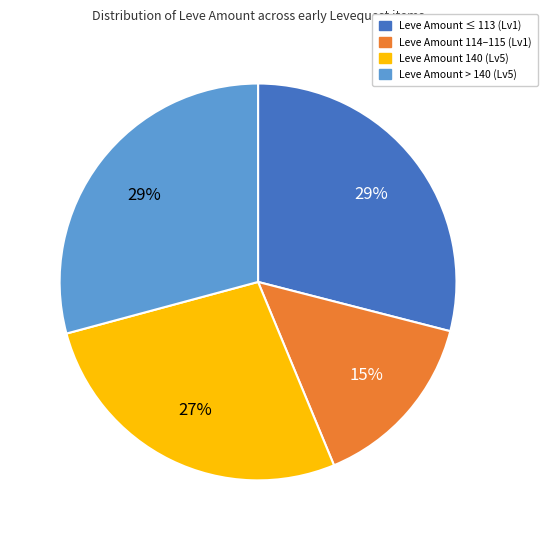

Is there a majority slice in this chart?

No